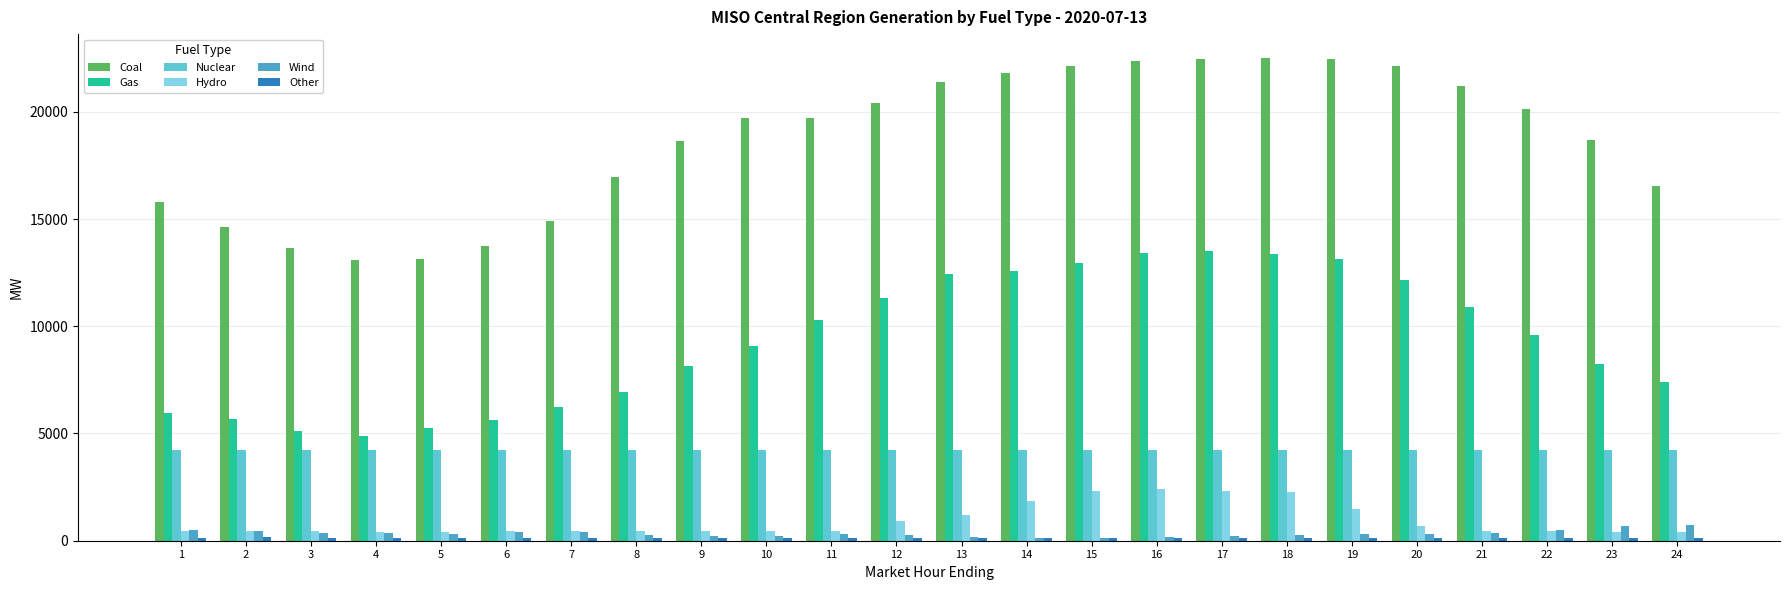

How many bars are there in each group?

6